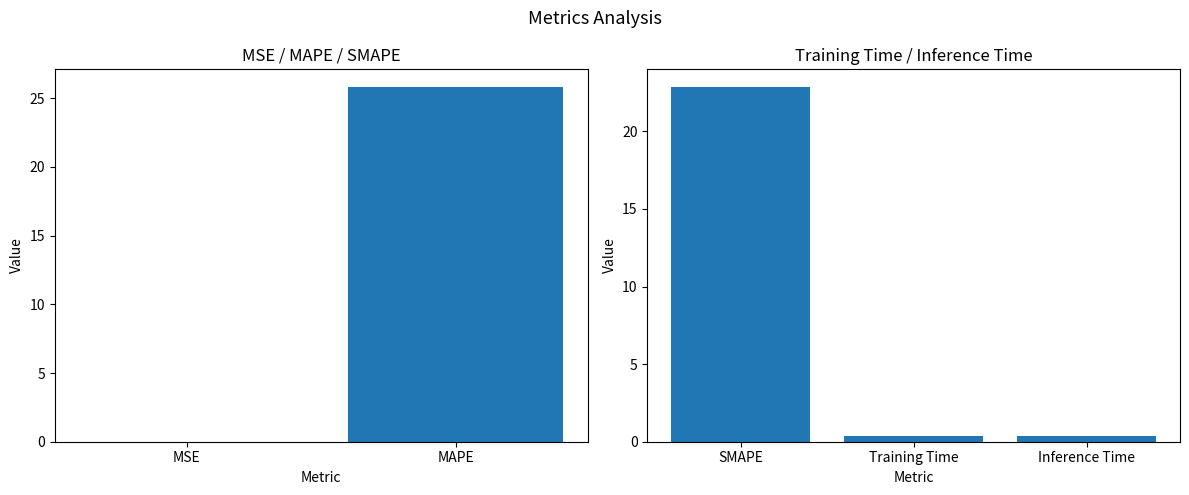

True or false: the data shows 25.8 at MAPE.

True